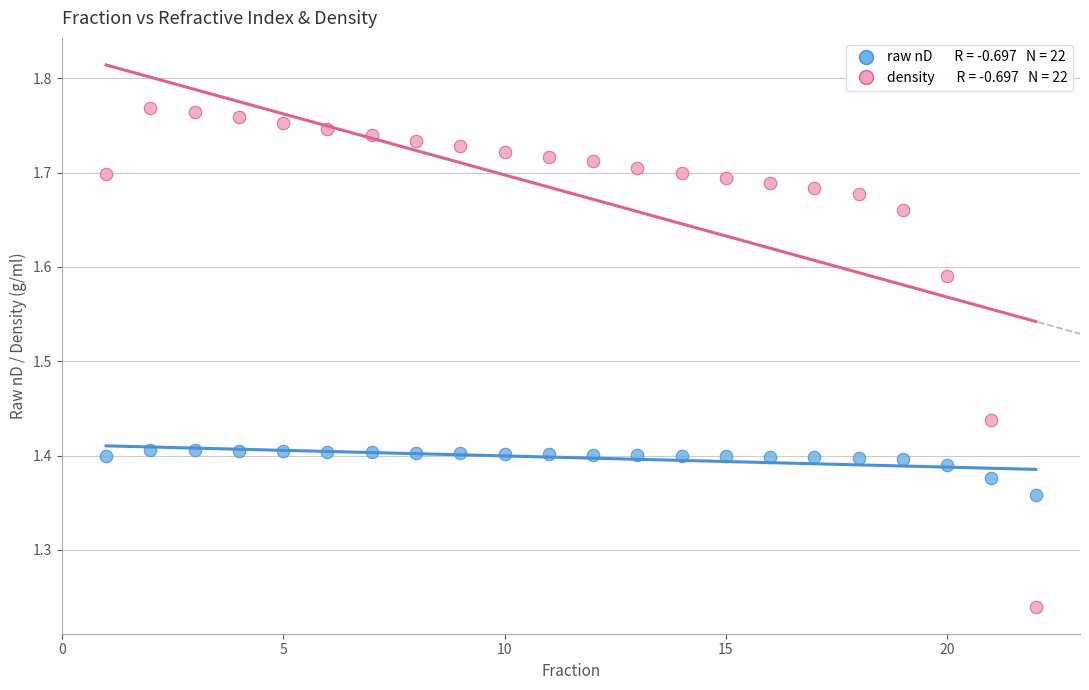

Across all data points, what is the range of X values (max minus min)?

21.0